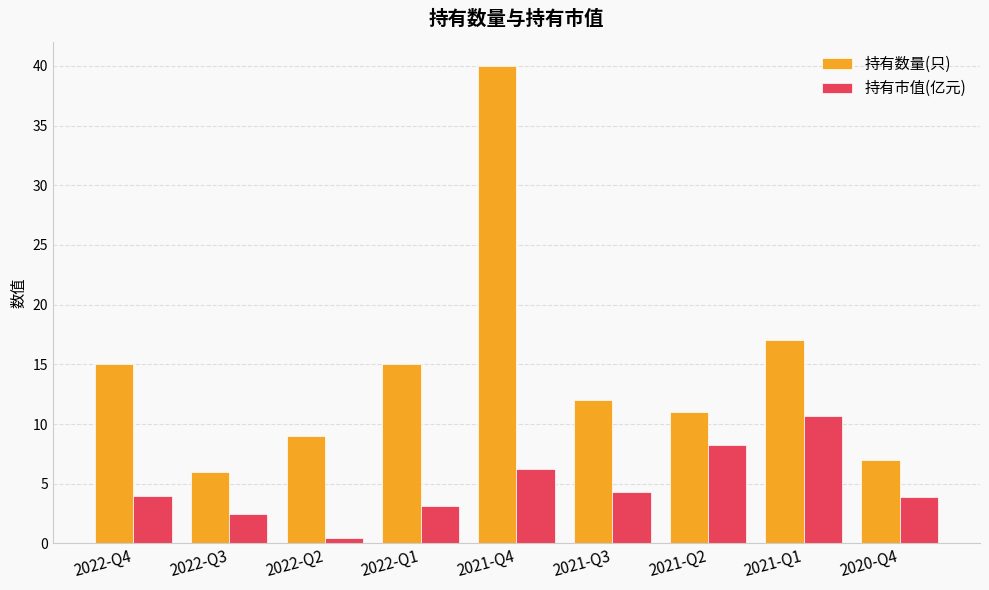

What is the difference between the highest and lowest values at 2021-Q2?

2.8